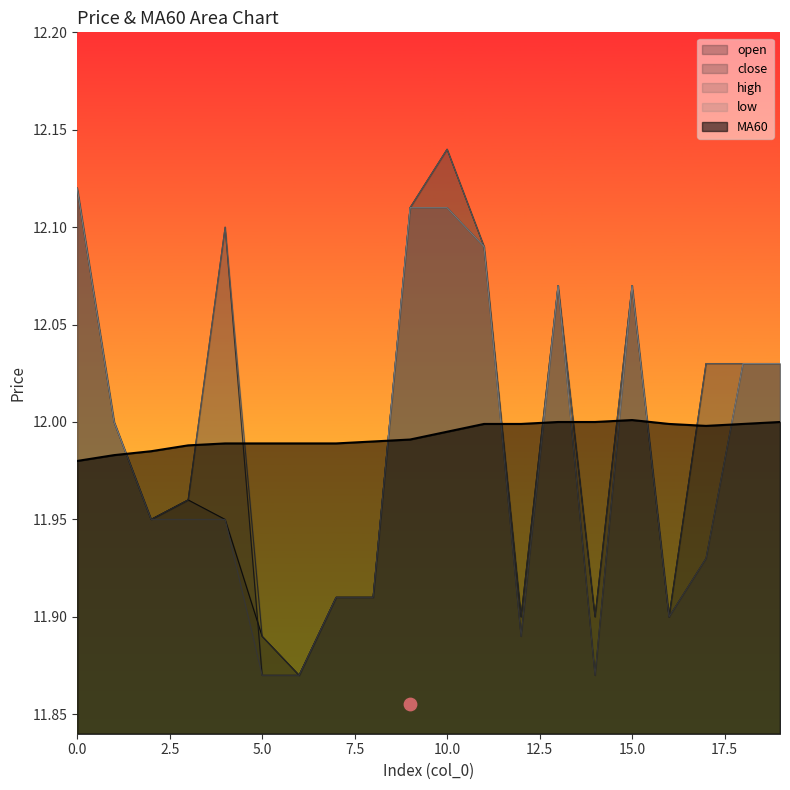

At how many categories does at least one series exceed 11?

20